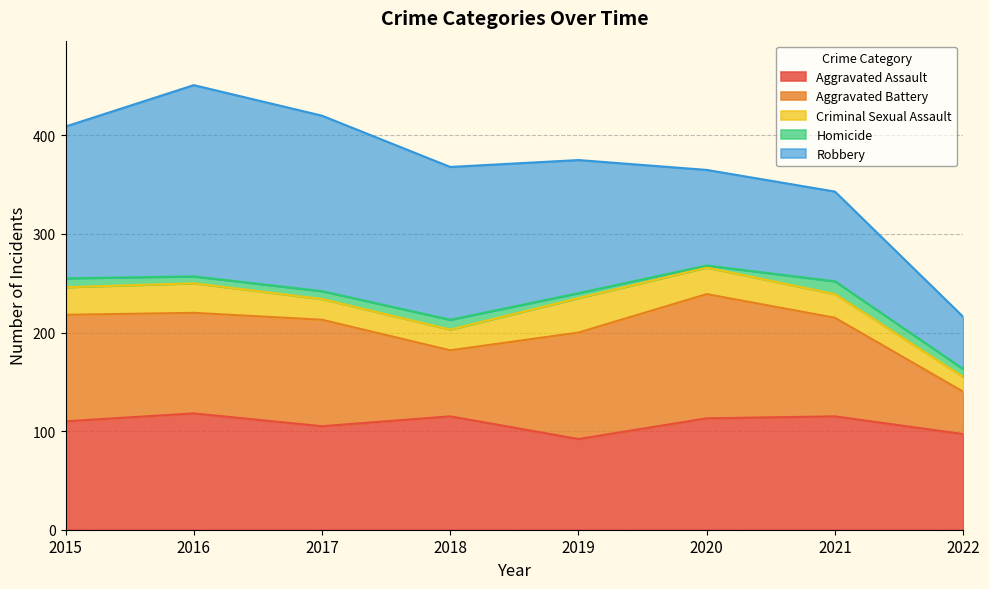

Rank the series at 2021 from lowest to highest value.

Homicide, Criminal Sexual Assault, Robbery, Aggravated Battery, Aggravated Assault